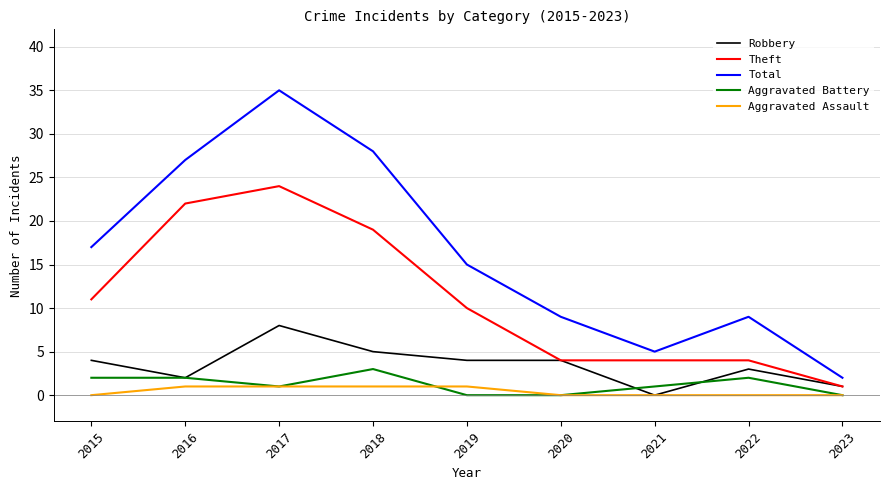

True or false: Total and Aggravated Assault intersect in this chart.

False